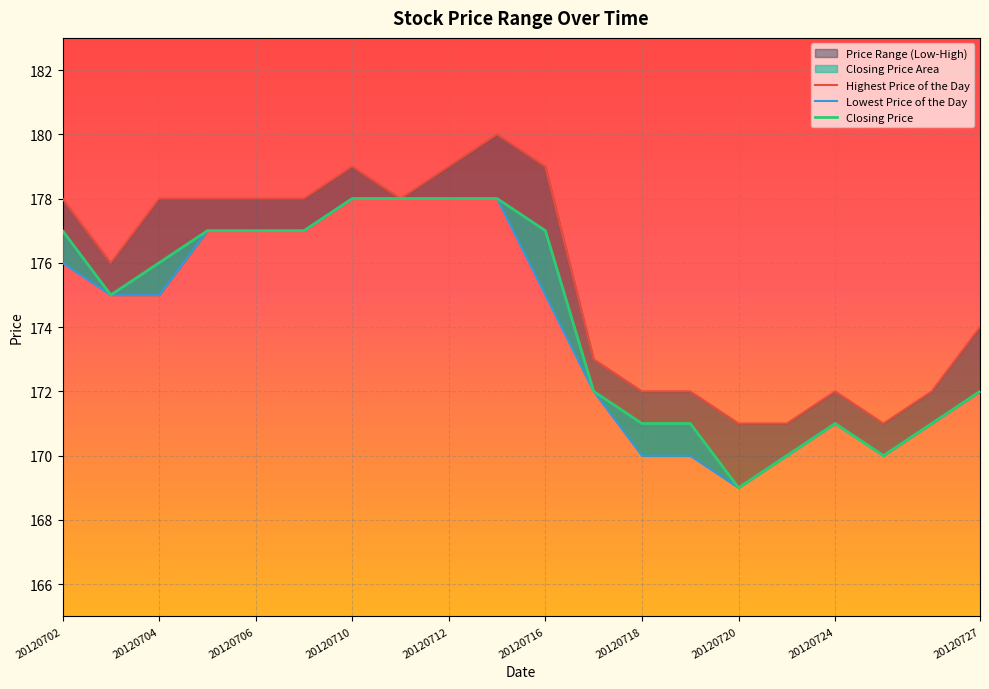

Between 20120702 and 20120723, which series saw the biggest shift?

Highest Price of the Day